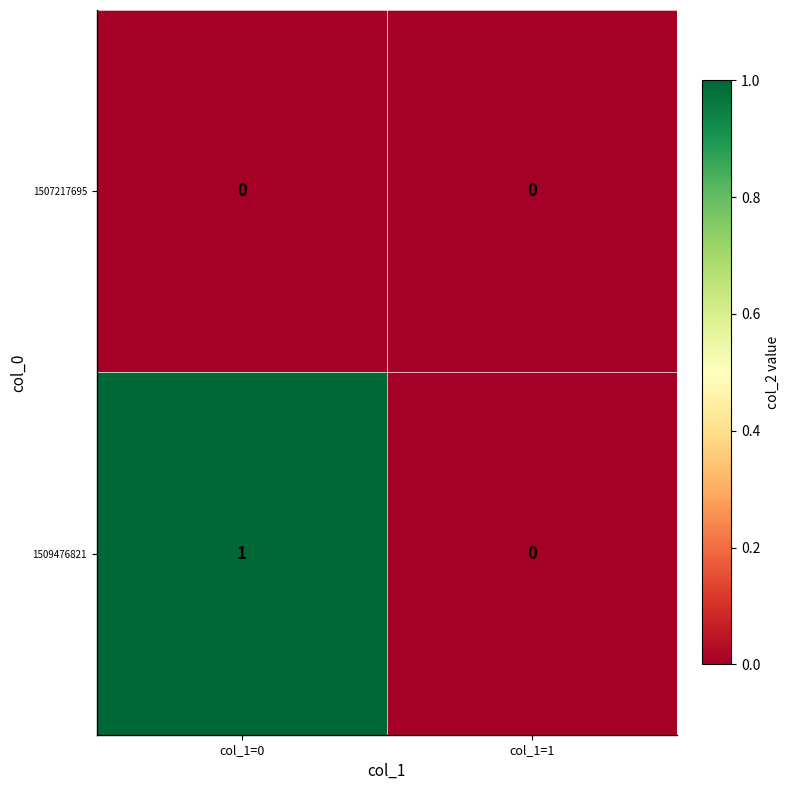

List the series in order of their peak value, highest first.

1509476821, 1507217695